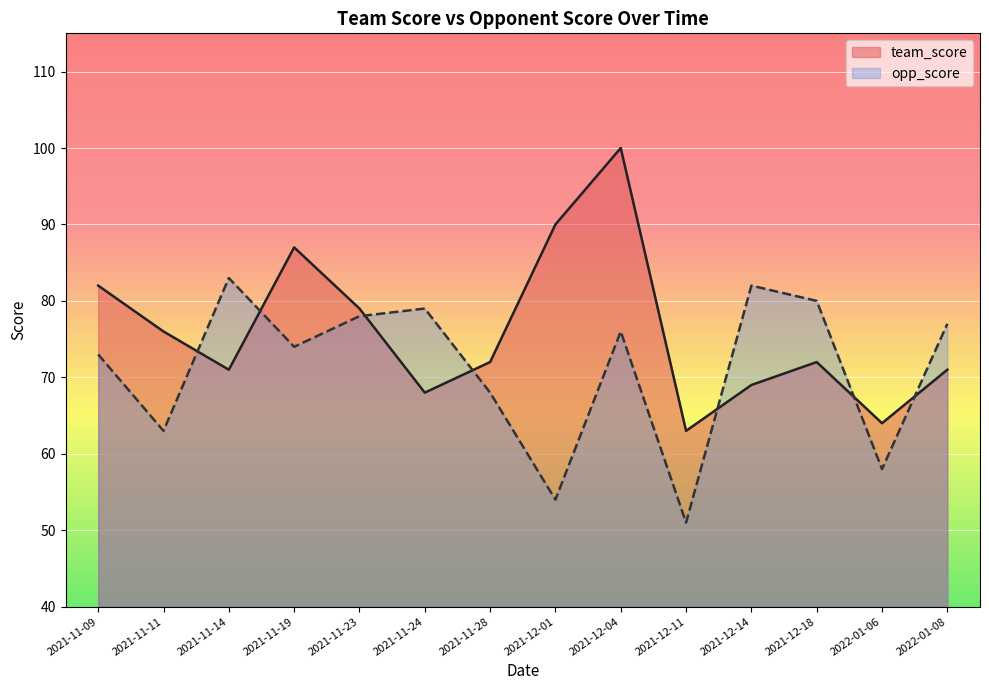

What is the value of the opp_score point at the 14th from the left?

77